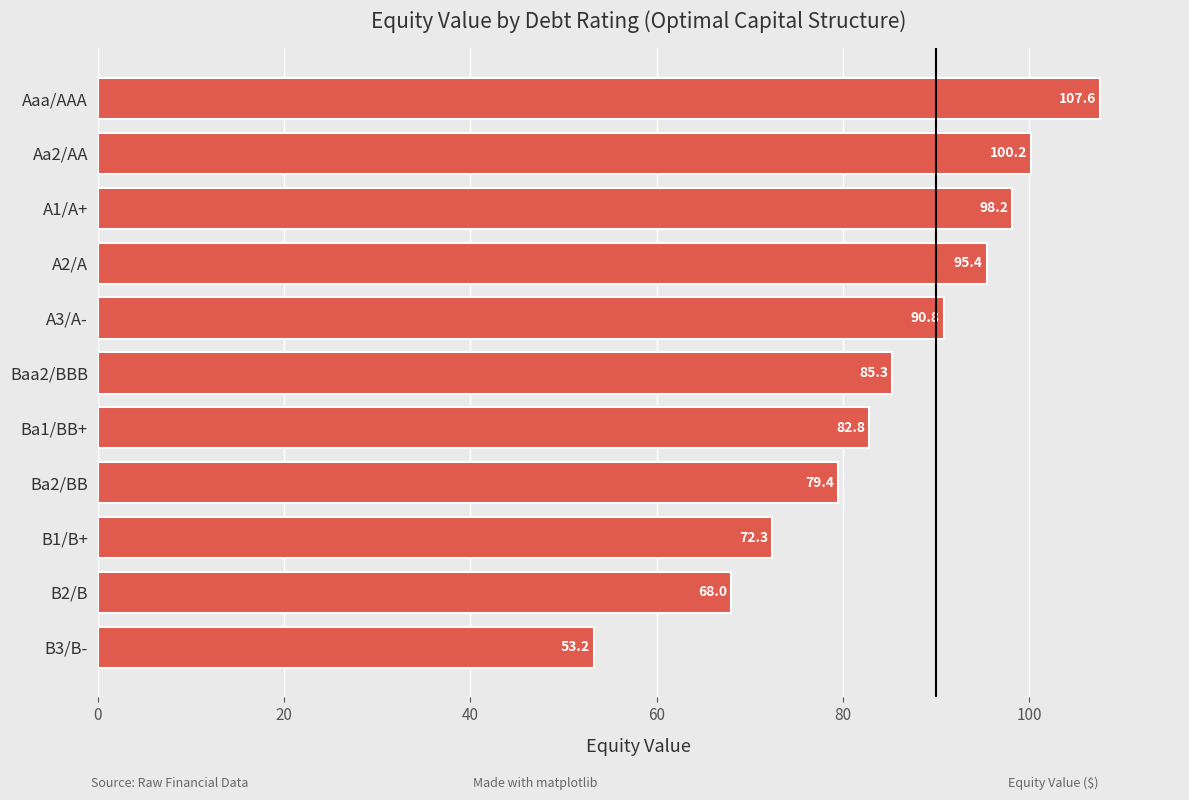

Where is the data nearest to the value 80?

Ba2/BB